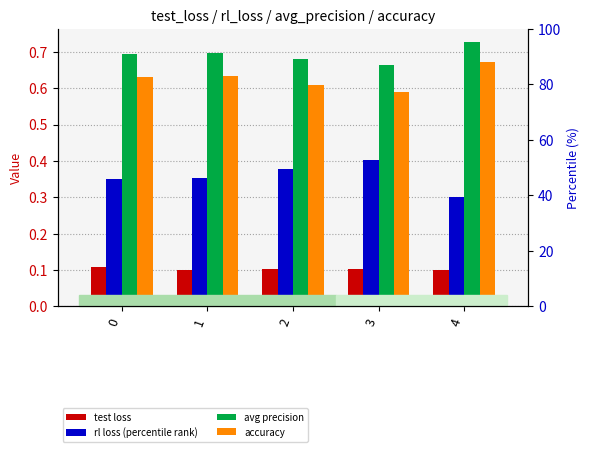

What is the value of the accuracy bar at the 3rd from the left?

0.6